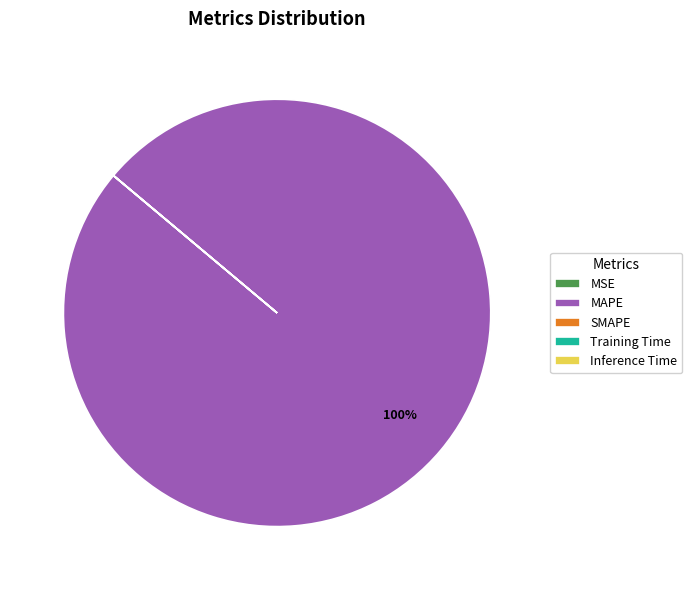

To the nearest percent, what is the difference between the largest and smallest slice percentages?

100%